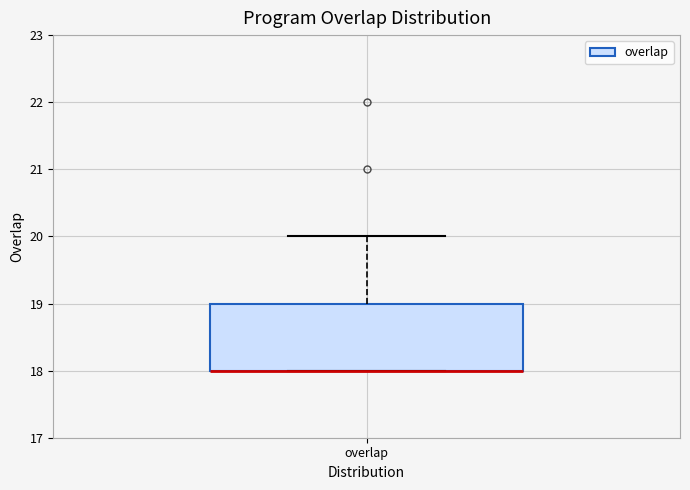

Read this box plot against the y-axis: the position of the median line, the range covered by the box, and the ends of both whiskers. The values are not printed on the chart, so give them approximately, as read against the axis.

median 18 (drawn on the box's lower edge), box 18 to 19, whiskers 18 to 20